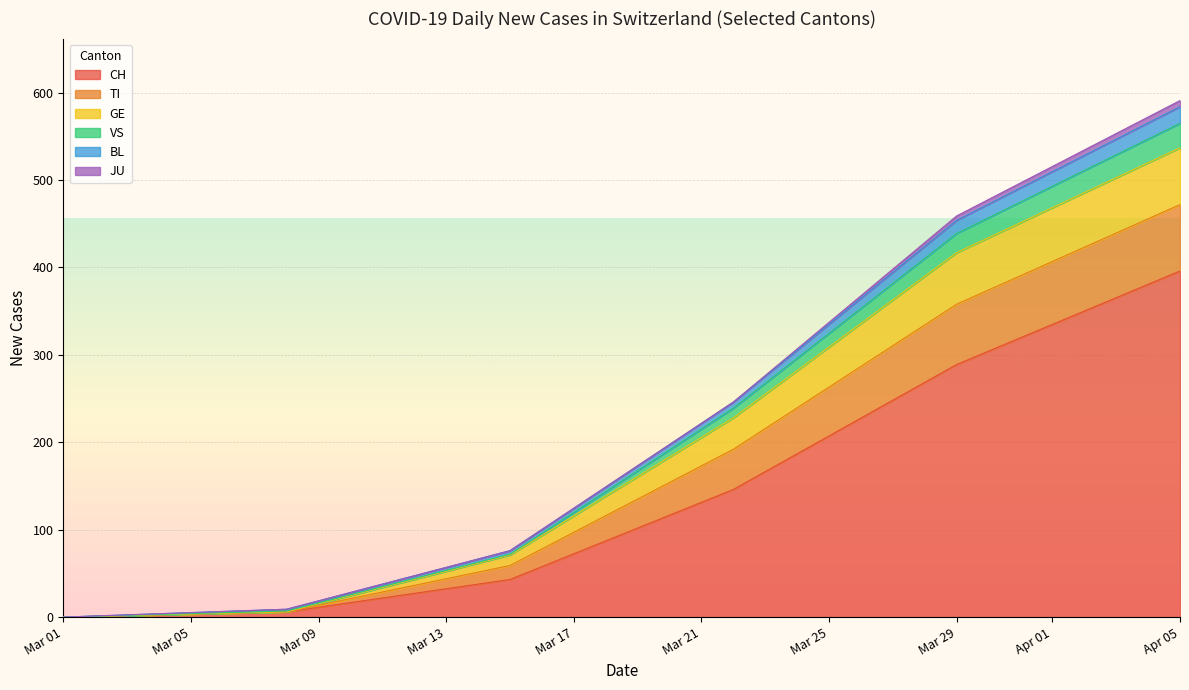

At which category is the sum across all series the highest?

Apr 05